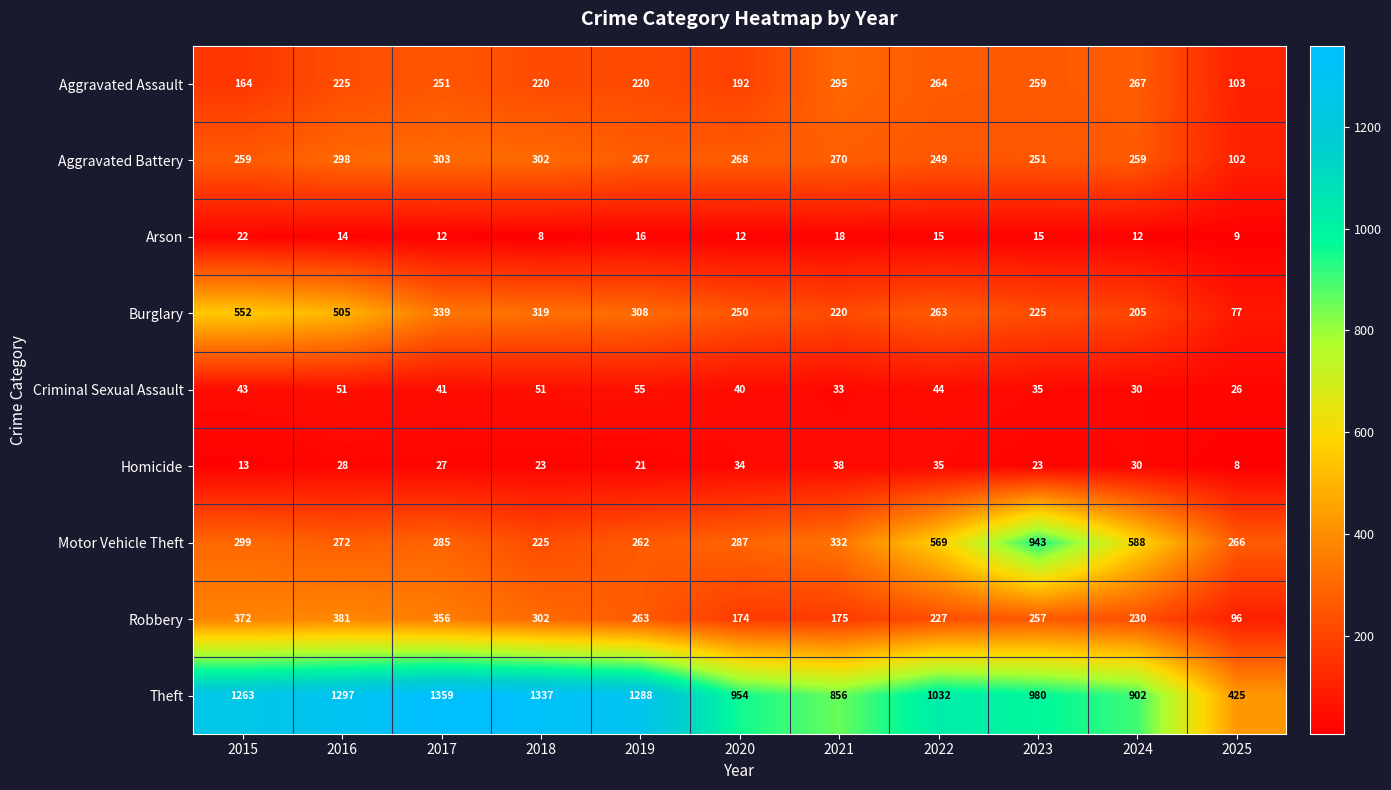

At how many categories does at least one series exceed 517?

10